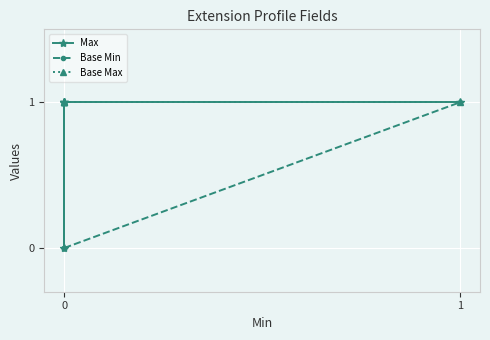

Reading left to right, what are all the values shown in this chart?

Max: 1	1	0	1	1
Base Min: 0	0	0	0	1
Base Max: 1	1	1	1	1